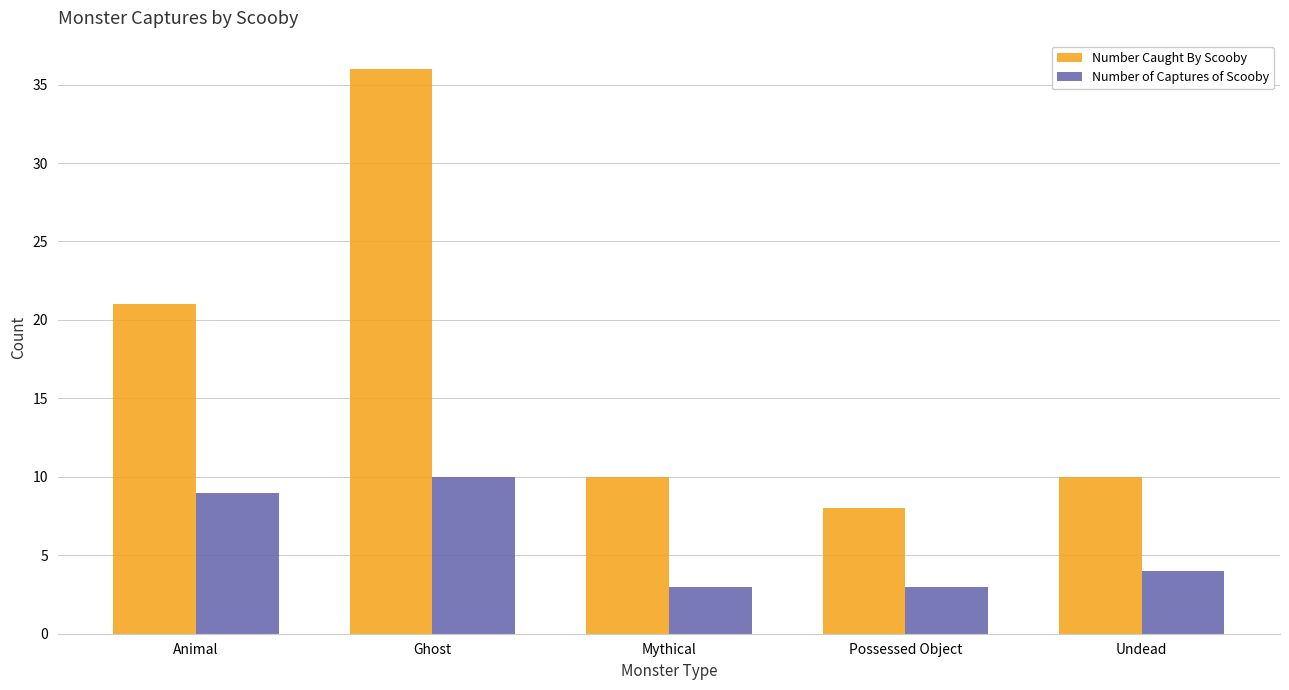

What is the difference between the maximum and minimum values in the Number Caught By Scooby series?

28